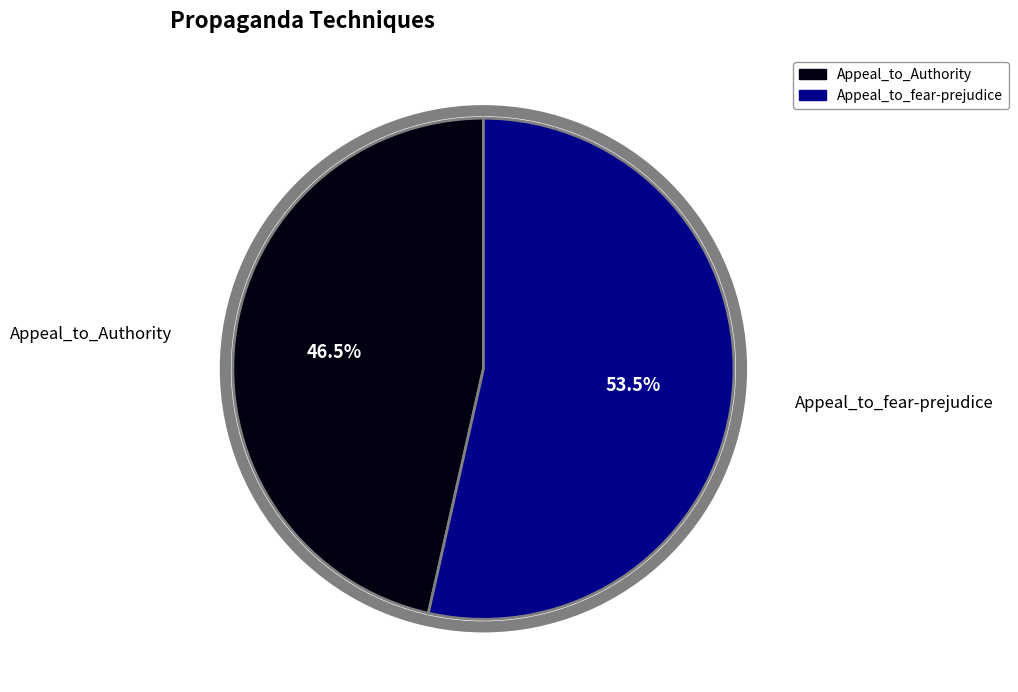

What is the majority slice?

Appeal_to_fear-prejudice